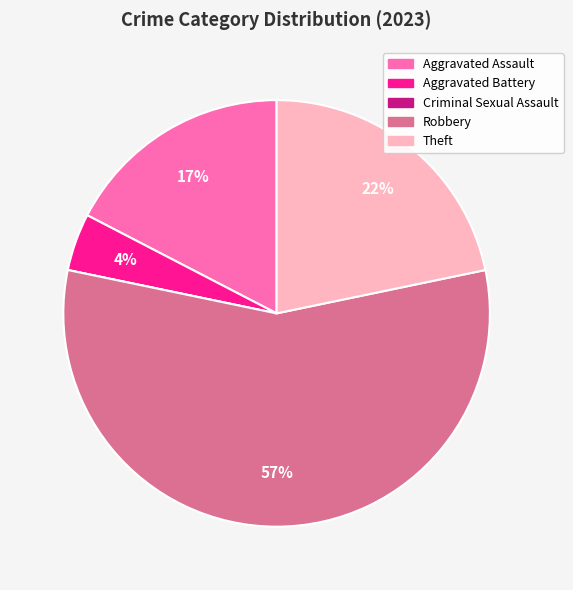

The Aggravated Battery slice represents 4% of the pie. True or false?

True